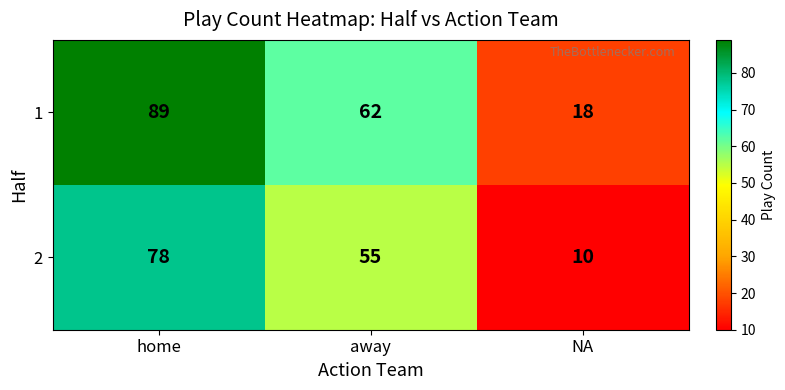

Which series has the largest total across all categories?

1